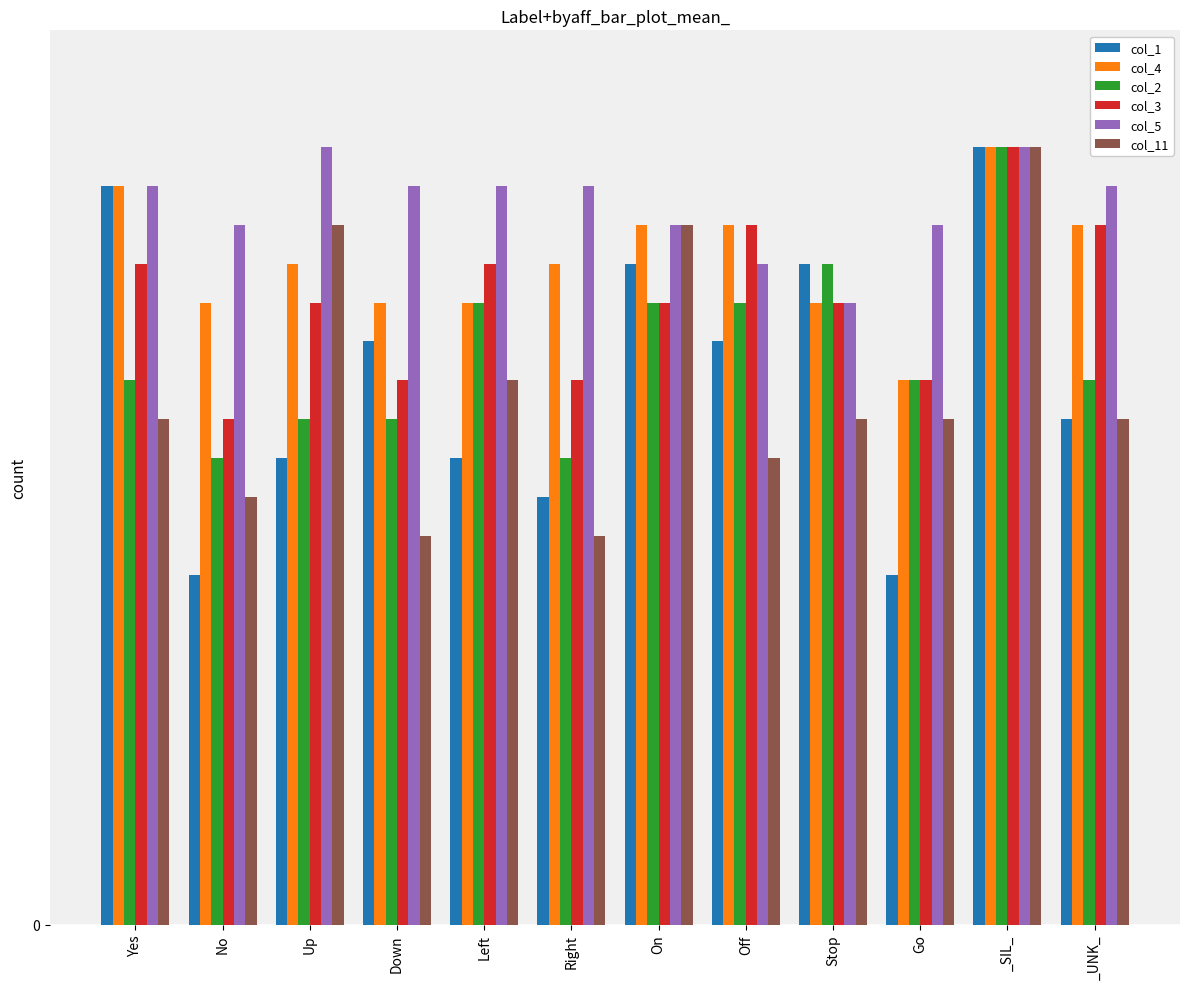

Does the chart contain stacked bars?

No